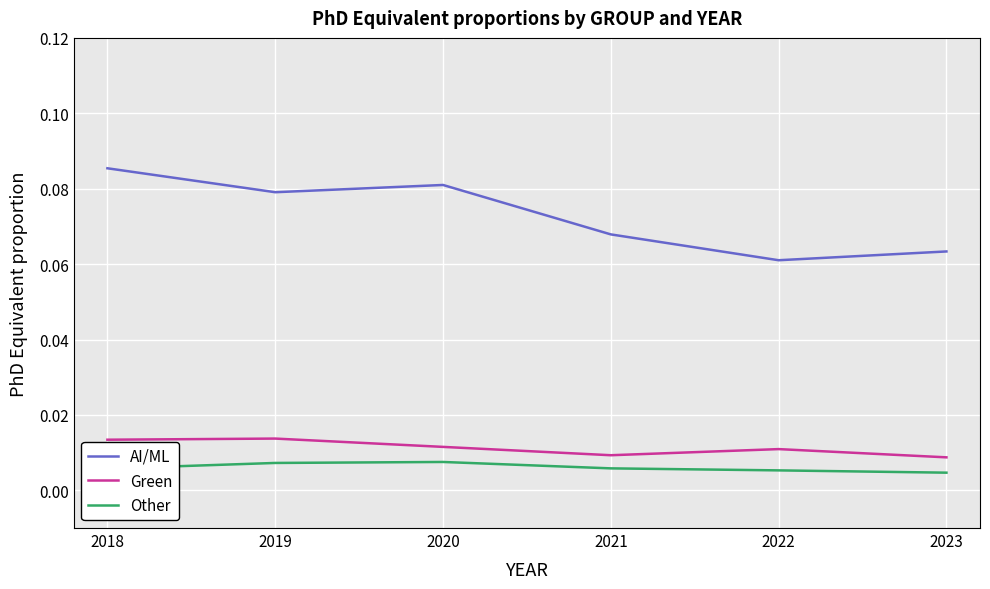

Rank the series at 2022 from highest to lowest value.

AI/ML, Green, Other